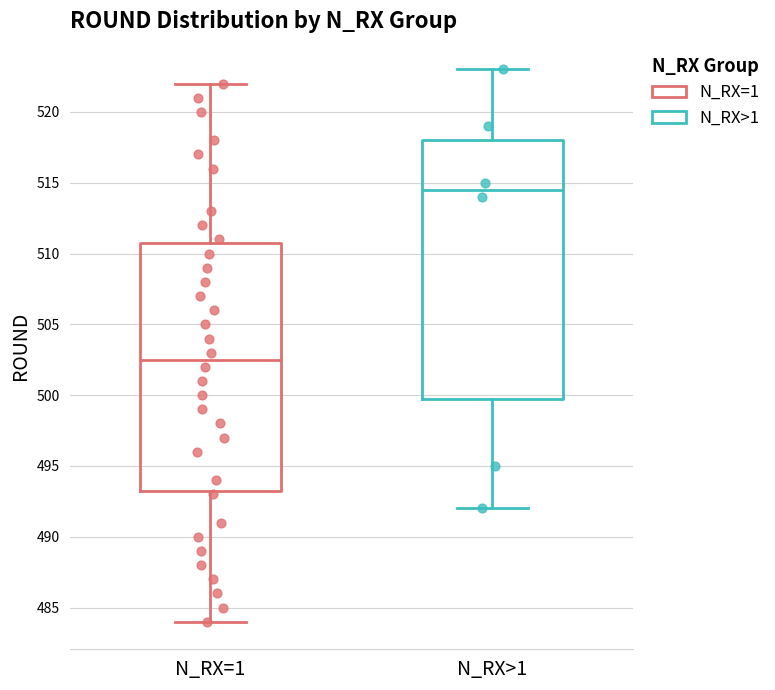

Which box has the lowest median line?

N_RX=1